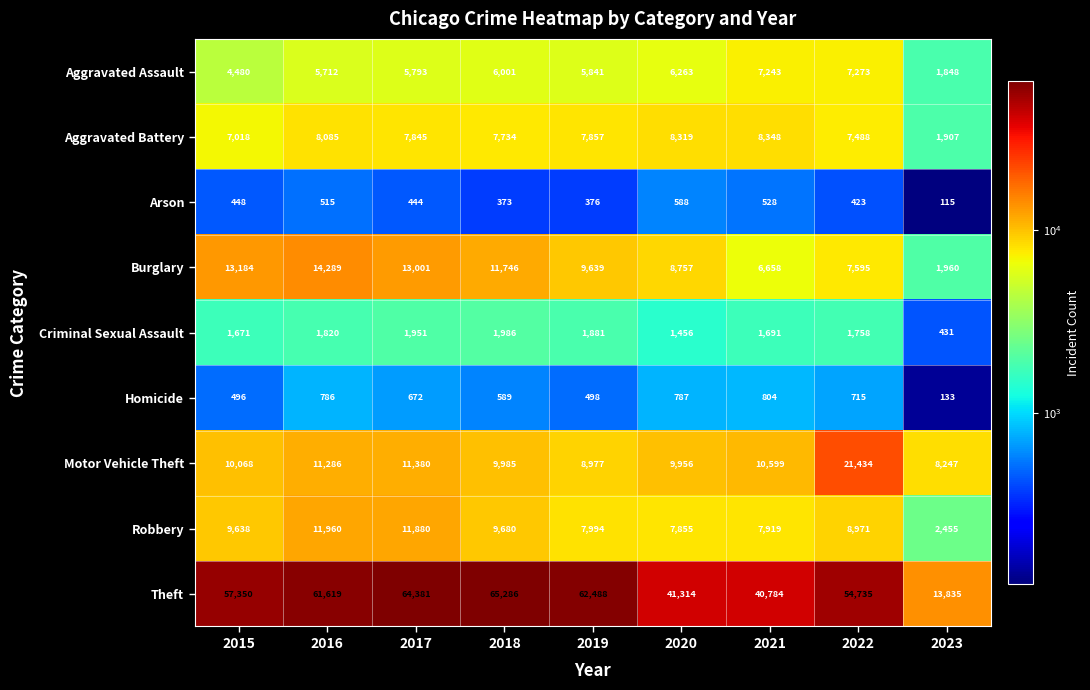

At which category is the sum across all series the highest?

2017